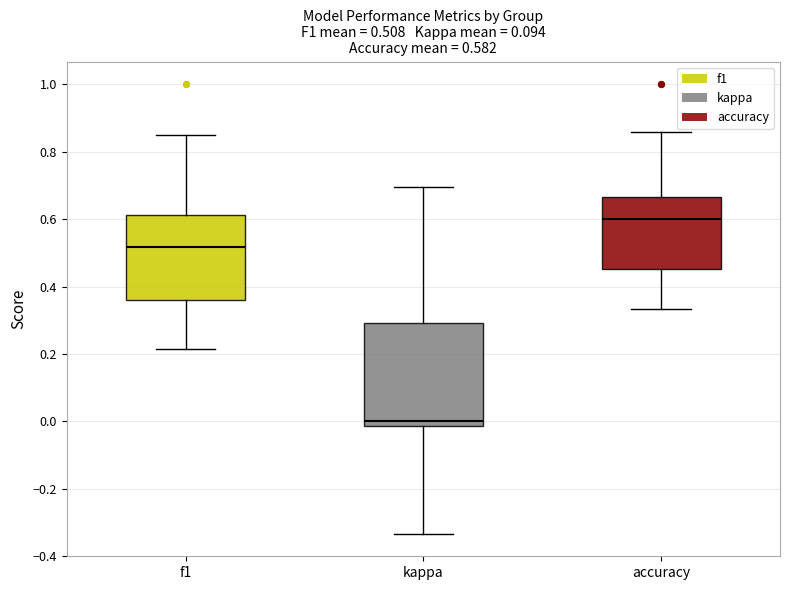

Which box's median line is the highest?

accuracy